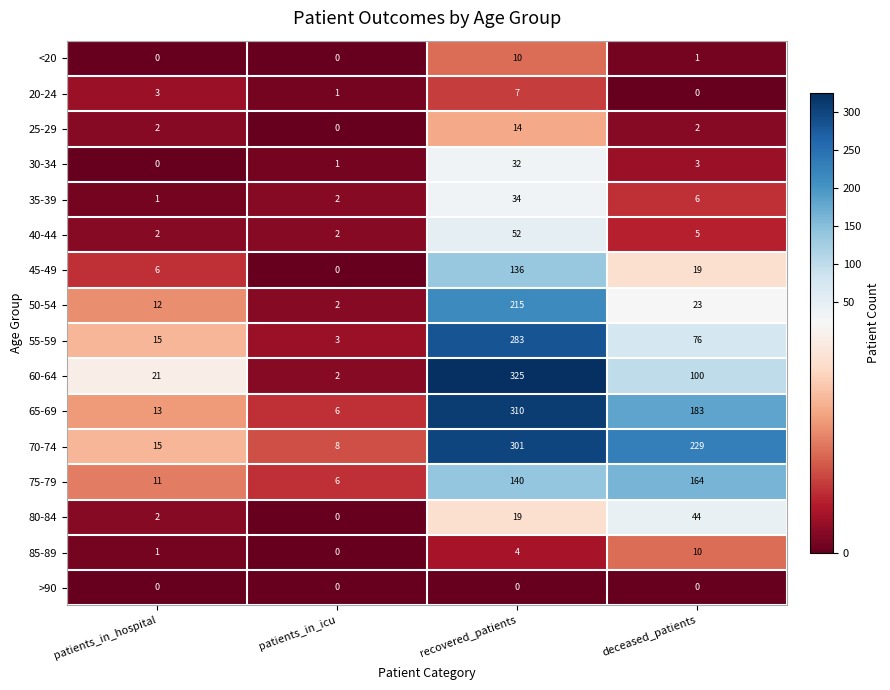

The 45-49 series shows 136 at recovered_patients. True or false?

True